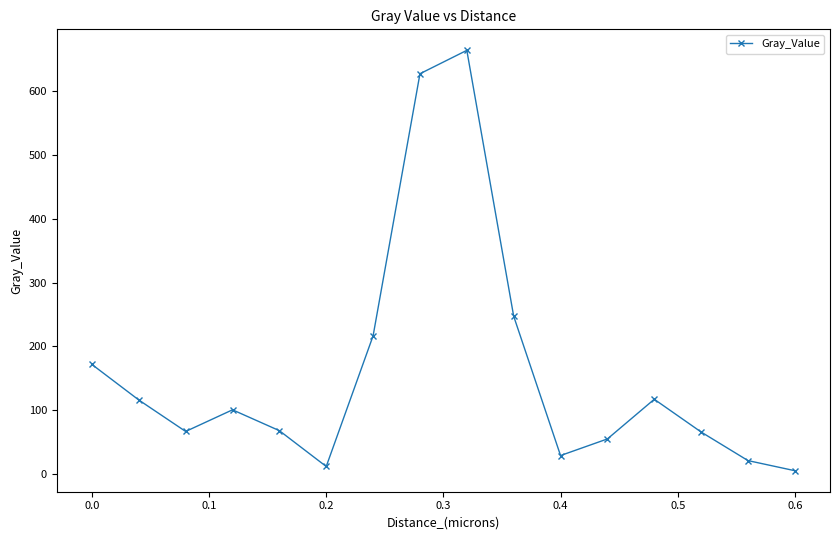

What is the average value?

161.5